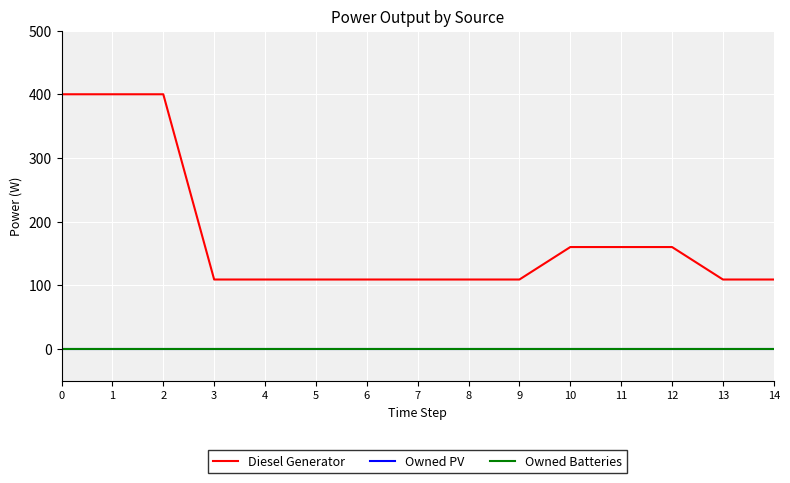

What is the difference between the maximum and second lowest values in the Diesel Generator series?

291